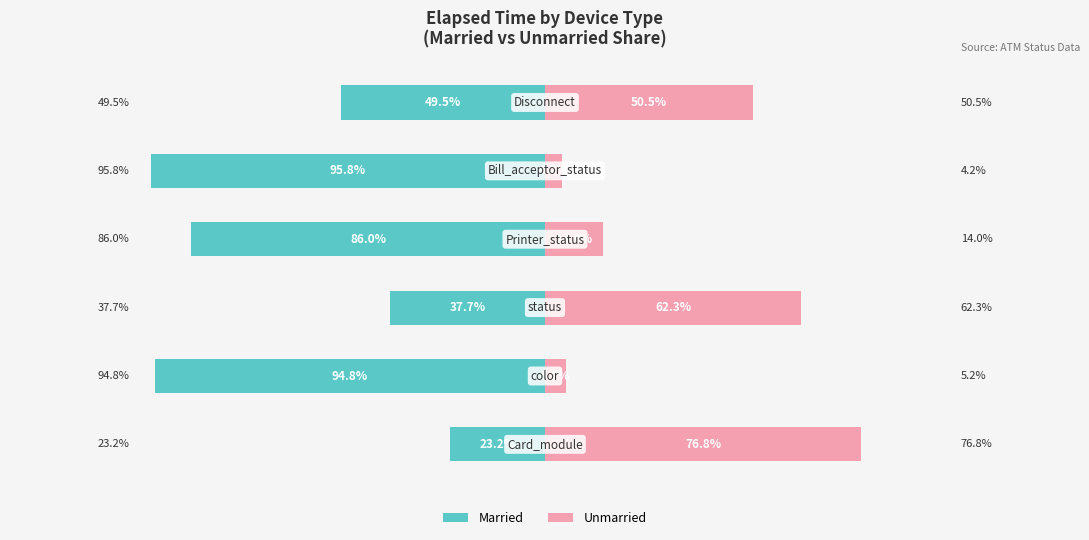

Reading left to right, list all the values displayed in this chart.

Married: 0=-23.2	1=-94.8	2=-37.7	3=-86.0	4=-95.8	5=-49.5
Unmarried: 0=76.8	1=5.2	2=62.3	3=14.0	4=4.2	5=50.5